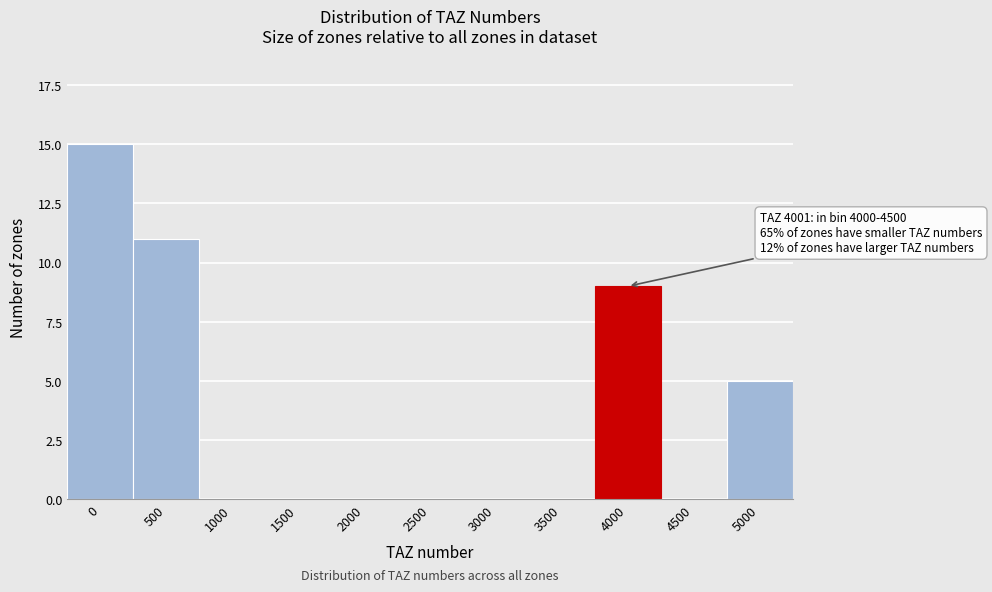

Reading left to right, what are all the values shown in this chart?

0=15	500=11	1000=0	1500=0	2000=0	2500=0	3000=0	3500=0	4000=9	4500=0	5000=5